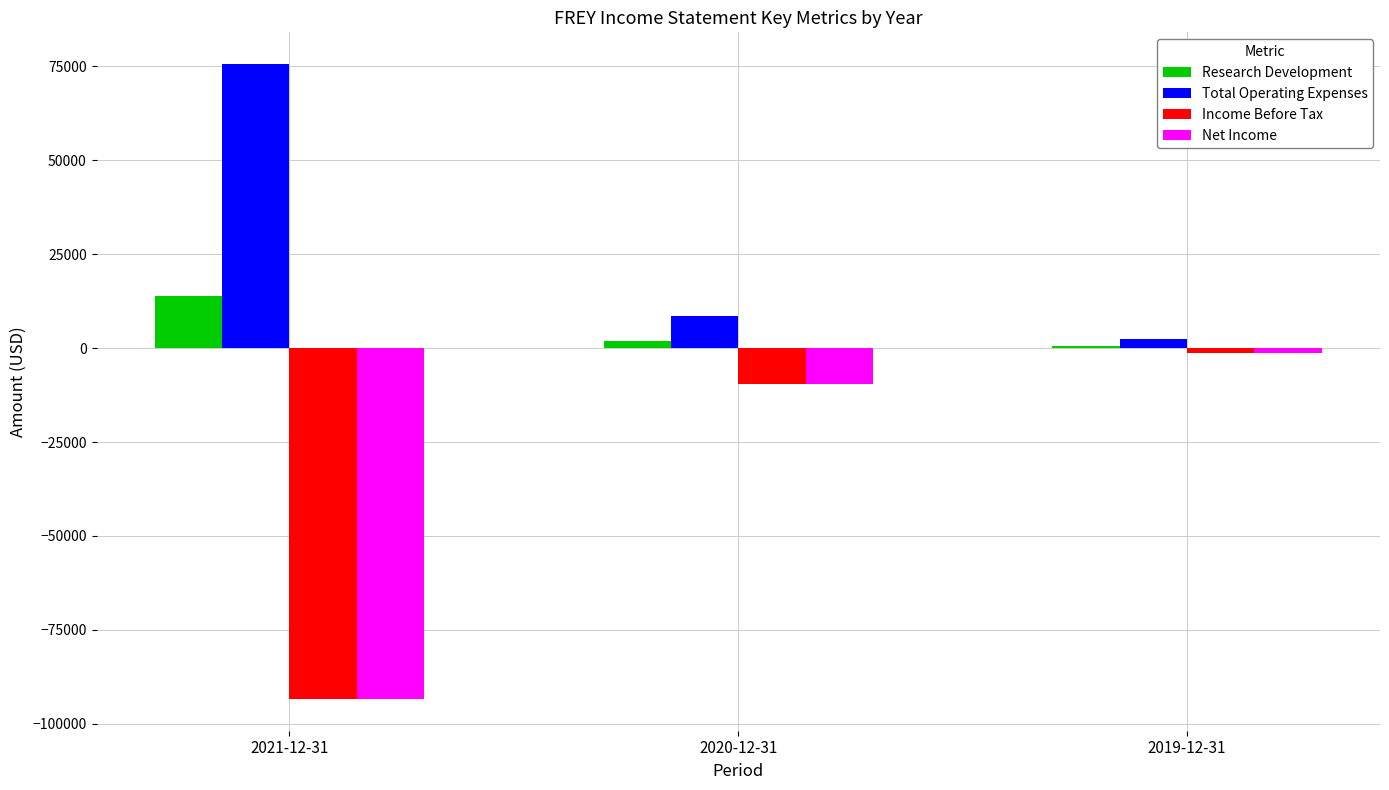

How many groups of bars are there?

3